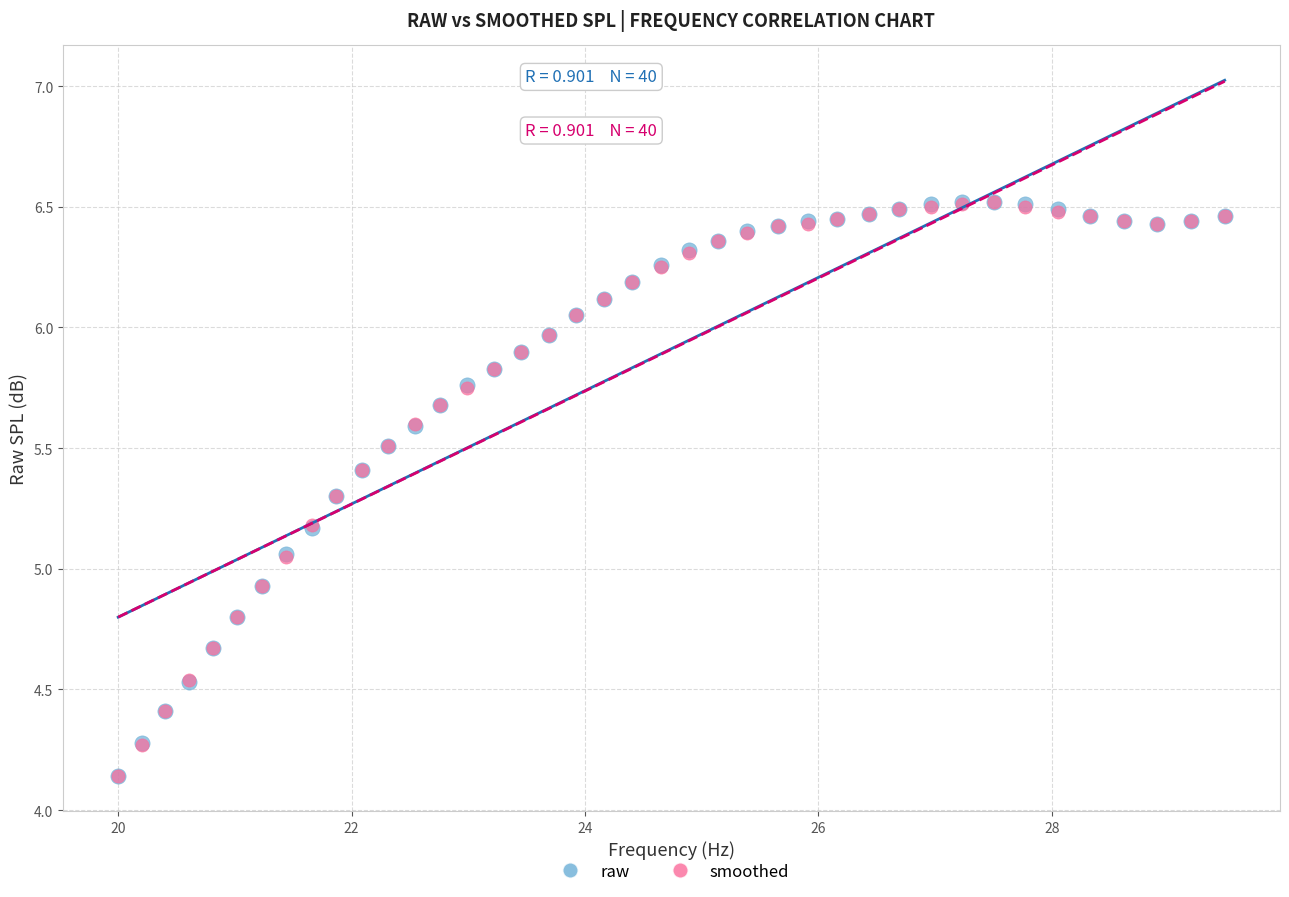

What are all the series names shown in the legend?

raw, smoothed